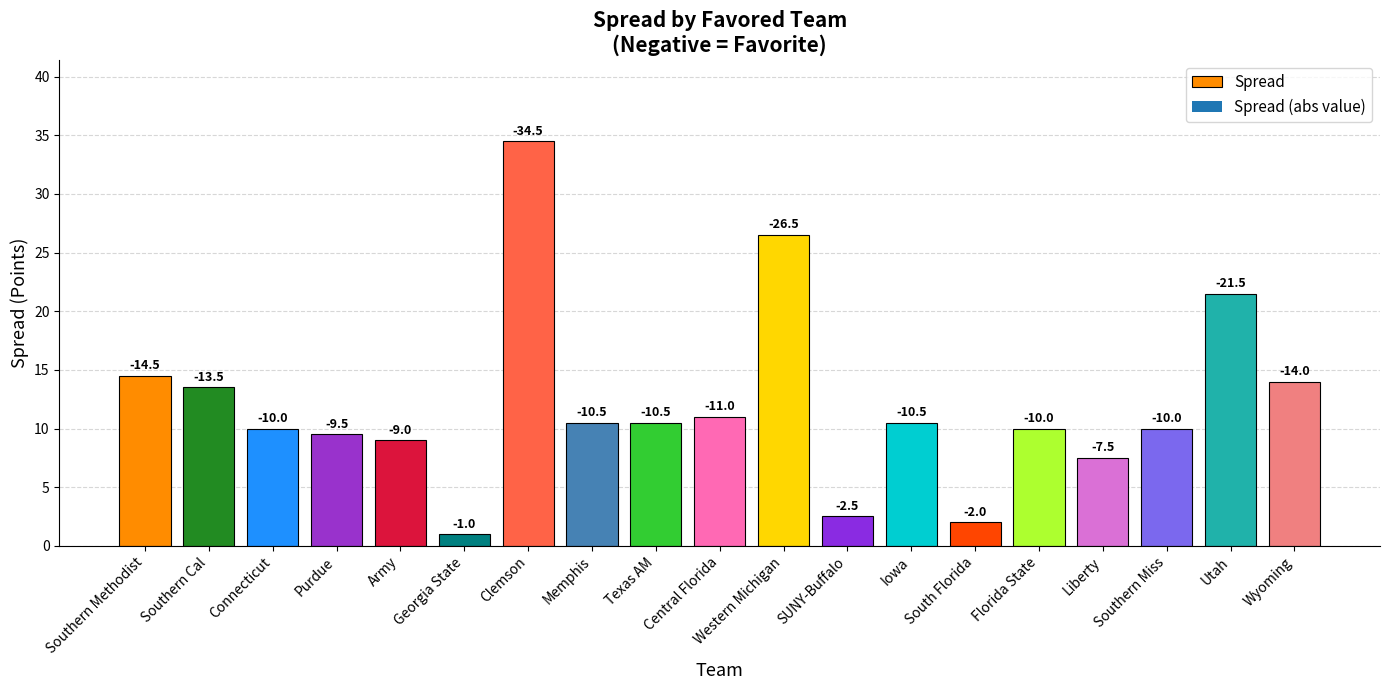

How many bars are there in total?

19